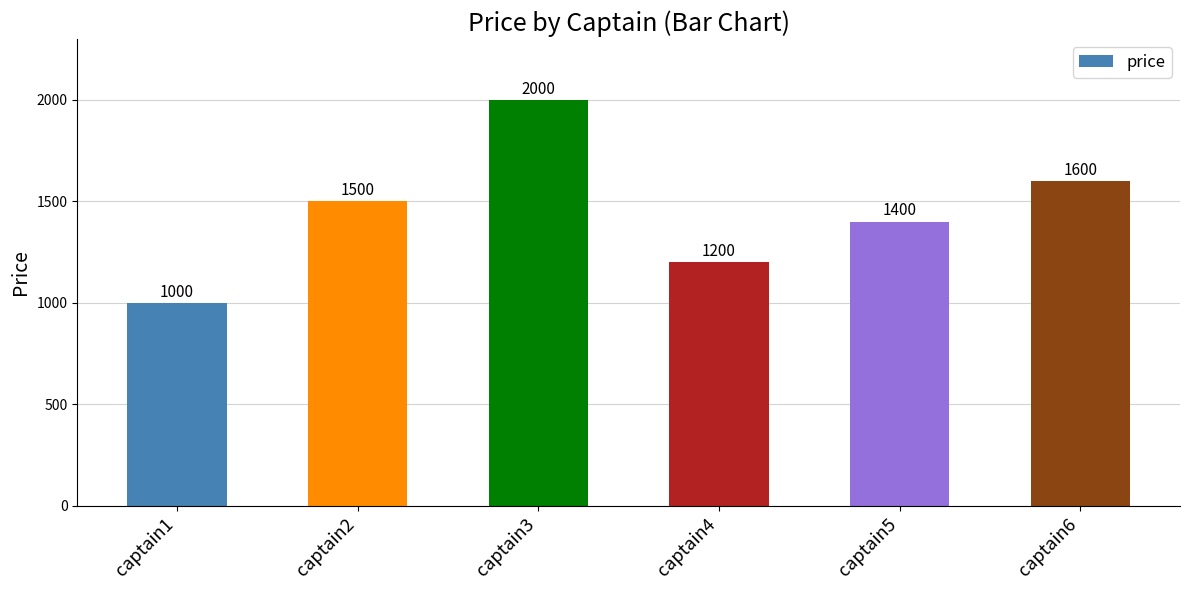

Is it true that the value at captain5 is 1400?

True